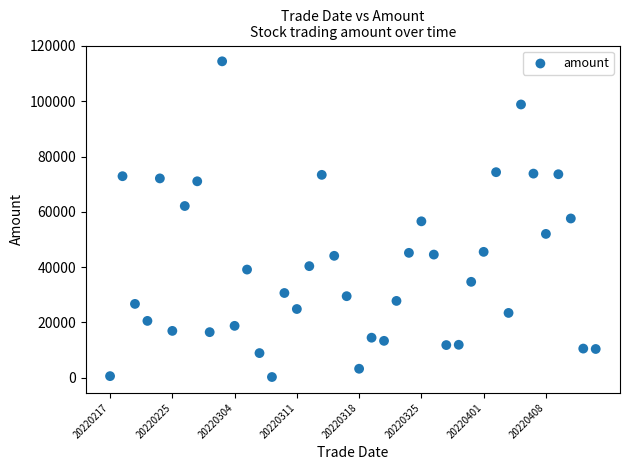

What is the range of Y values (max minus min)?

114205